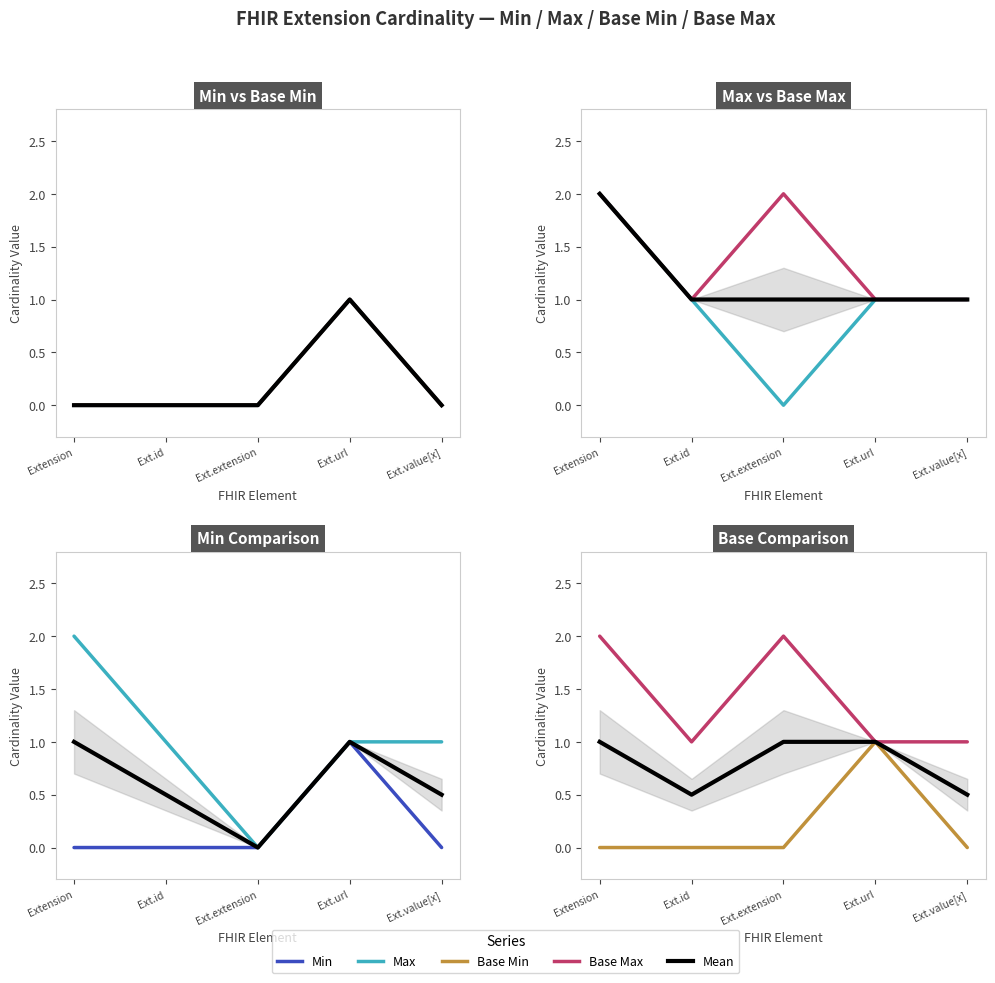

Reading left to right, list all the values displayed in this chart.

Min: 0.0	0.0	0.0	1.0	0.0
Base Min: 0.0	0.0	0.0	1.0	0.0
Mean: 1.0	0.5	1.0	1.0	0.5
Max: 2.0	1.0	0.0	1.0	1.0
Base Max: 2.0	1.0	2.0	1.0	1.0